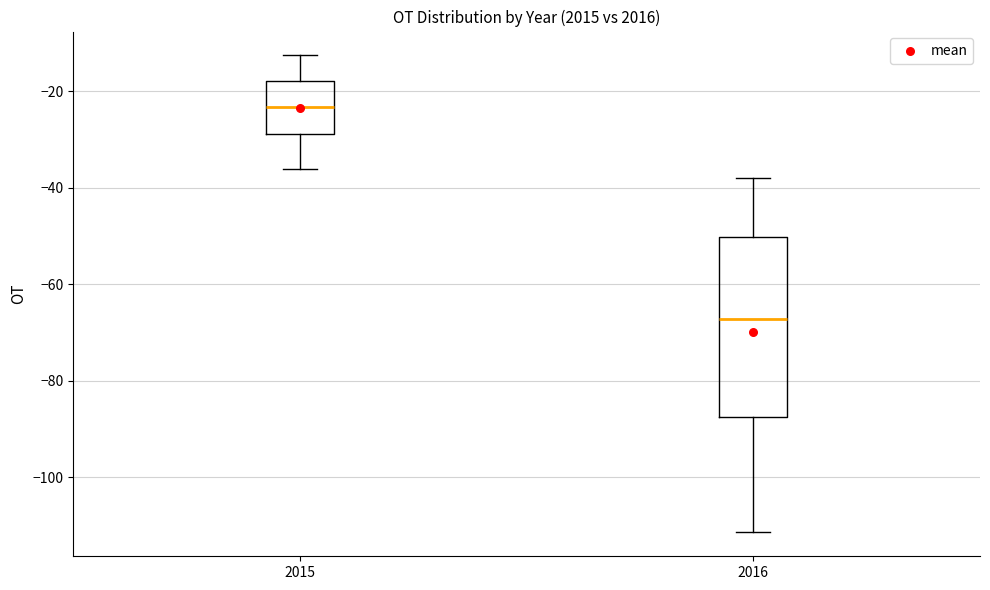

Comparing the boxes themselves (not the whiskers), which one is the tallest?

2016